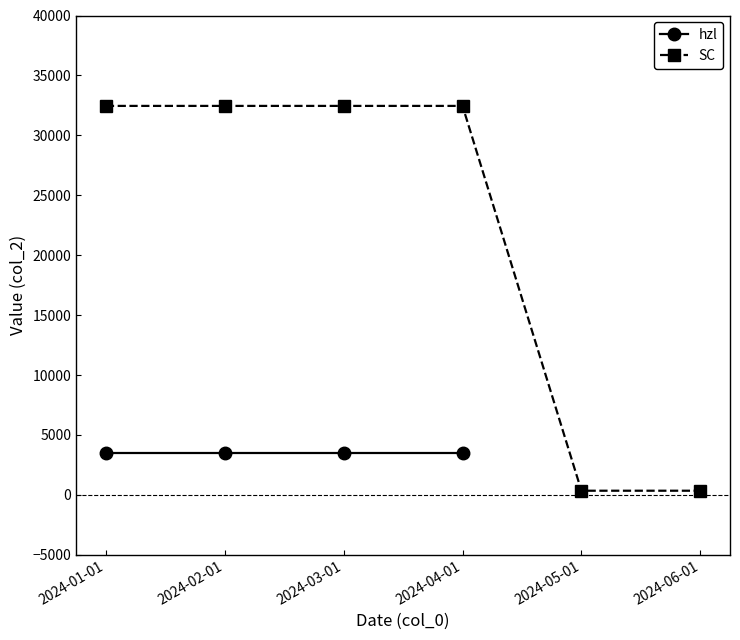

Rank the categories by value from lowest to highest.

2024-05-01, 2024-06-01, 2024-01-01, 2024-02-01, 2024-03-01, 2024-04-01